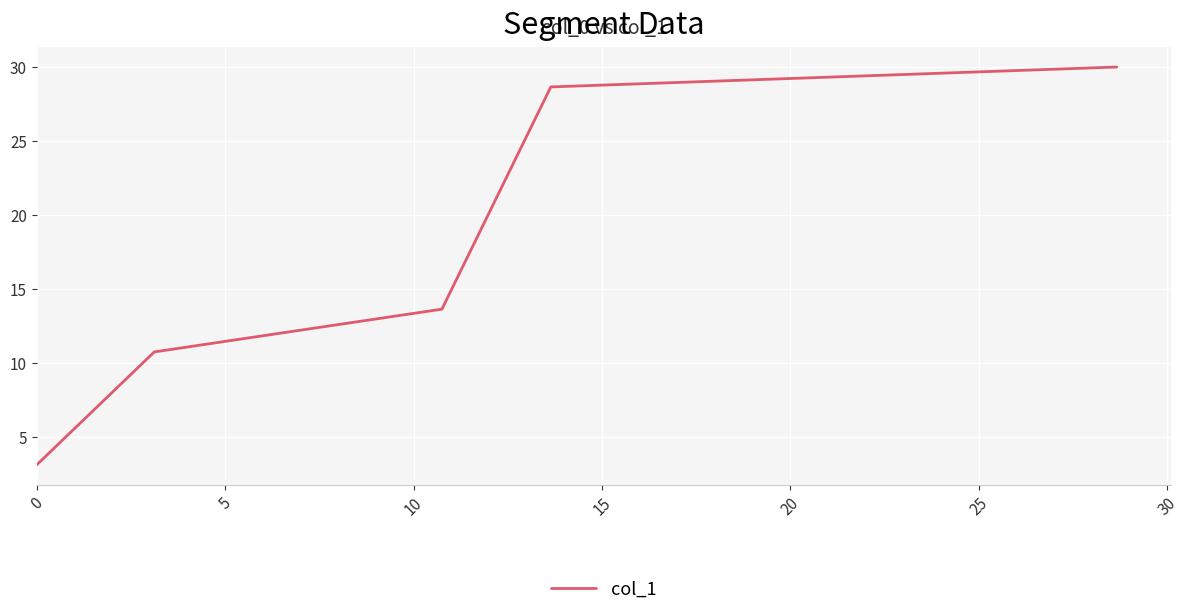

What is the smallest value displayed?

3.1